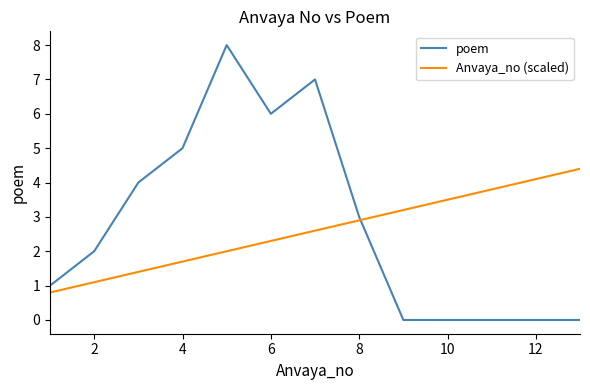

What is the lowest value of the Anvaya_no (scaled) series?

0.8